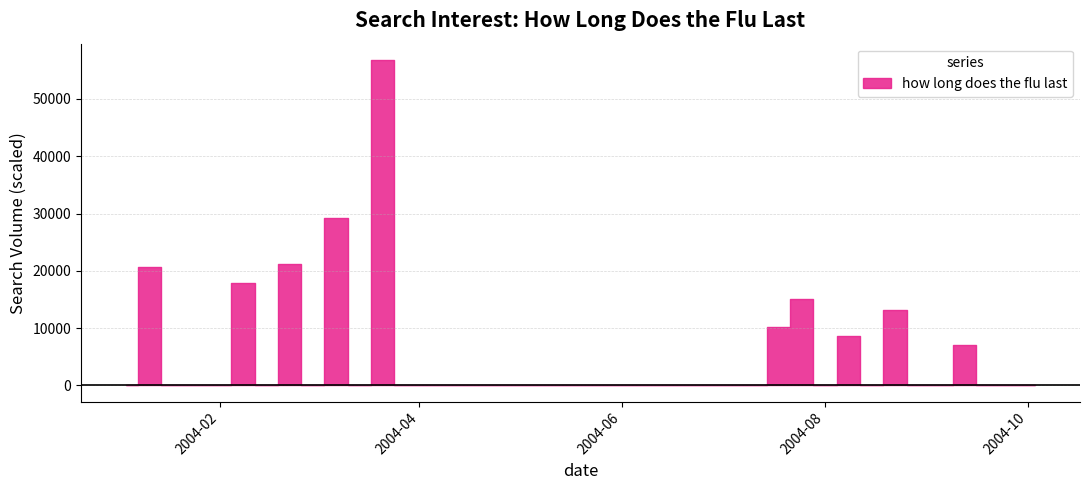

Reading left to right, what are all the values shown in this chart?

2004-01-04=0.0	2004-01-11=20695.7	2004-01-18=0.0	2004-01-25=0.0	2004-02-01=0.0	2004-02-08=17847.7	2004-02-15=0.0	2004-02-22=21157.8	2004-02-29=0.0	2004-03-07=29251.1	2004-03-14=0.0	2004-03-21=56803.1	2004-03-28=0.0	2004-04-04=0.0	2004-04-11=0.0	2004-04-18=0.0	2004-04-25=0.0	2004-05-02=0.0	2004-05-09=0.0	2004-05-16=0.0	2004-05-23=0.0	2004-05-30=0.0	2004-06-06=0.0	2004-06-13=0.0	2004-06-20=0.0	2004-06-27=0.0	2004-07-04=0.0	2004-07-11=0.0	2004-07-18=10241.9	2004-07-25=15003.8	2004-08-01=0.0	2004-08-08=8561.8	2004-08-15=0.0	2004-08-22=13161.4	2004-08-29=0.0	2004-09-05=0.0	2004-09-12=7124.4	2004-09-19=0.0	2004-09-26=0.0	2004-10-03=0.0